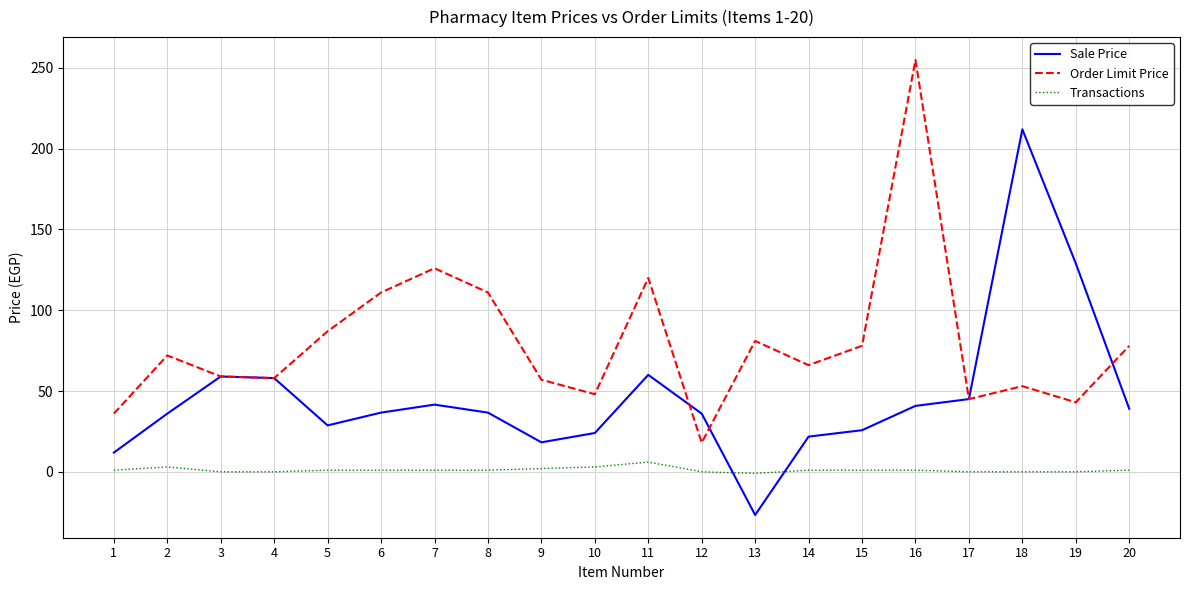

Does the chart have visible grid lines?

Yes